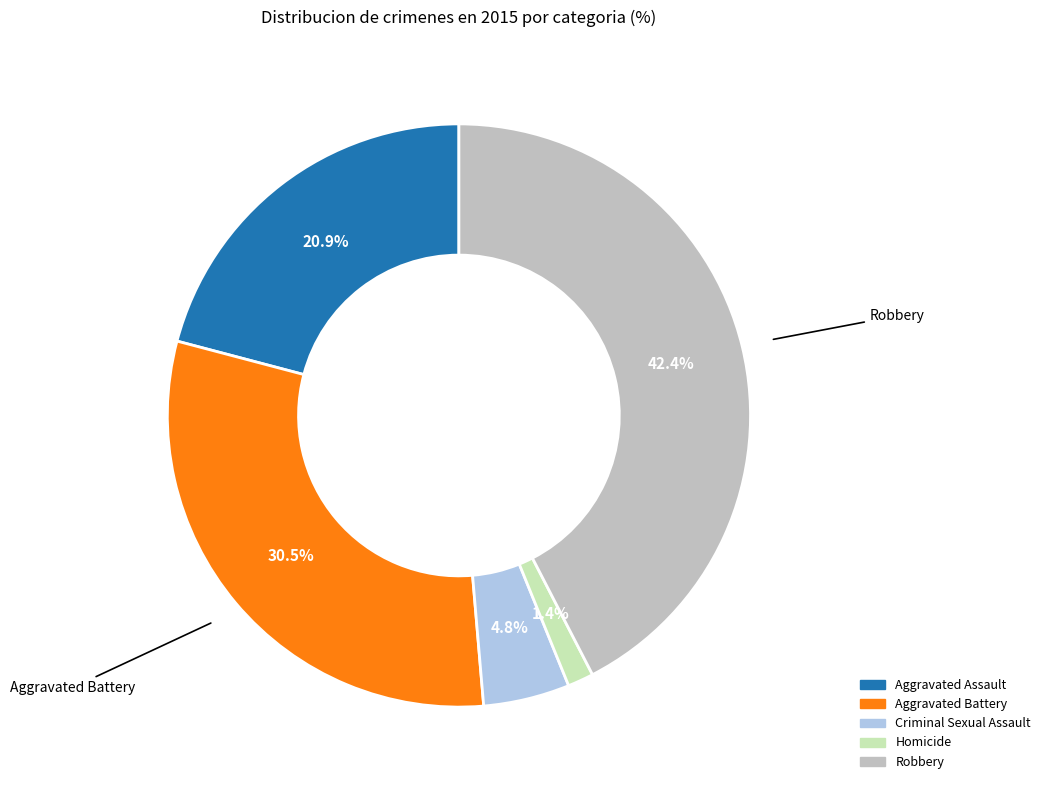

Does any single category account for the majority?

No